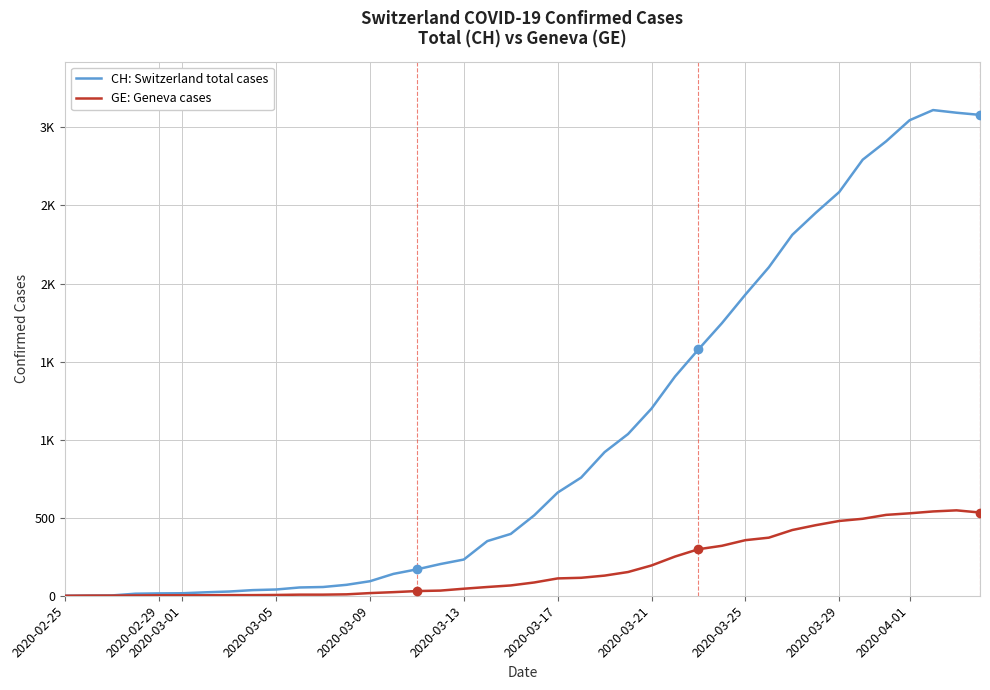

Rank the series by their maximum value, from highest to lowest.

CH: Switzerland total cases, GE: Geneva cases